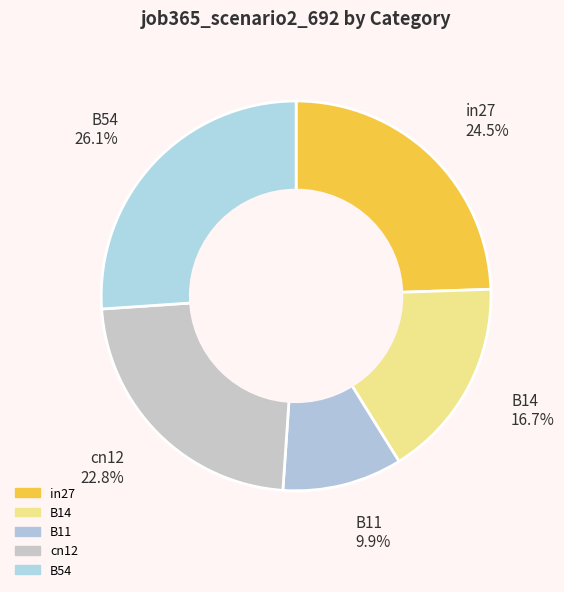

Is it true that B14 is 17% of the pie?

True